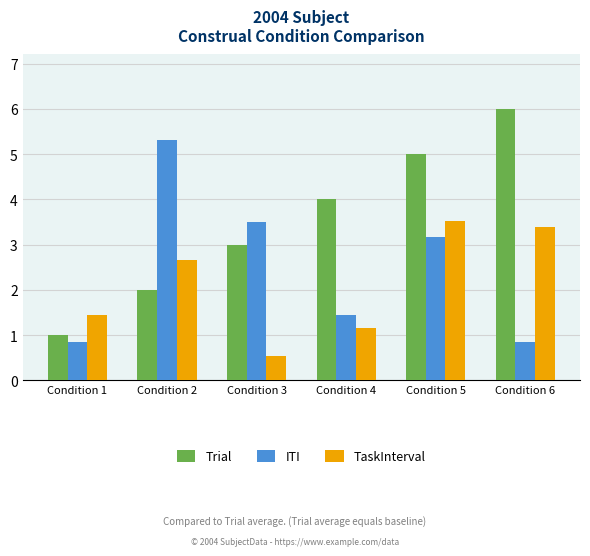

What is the difference between the highest and lowest values at Condition 4?

2.8